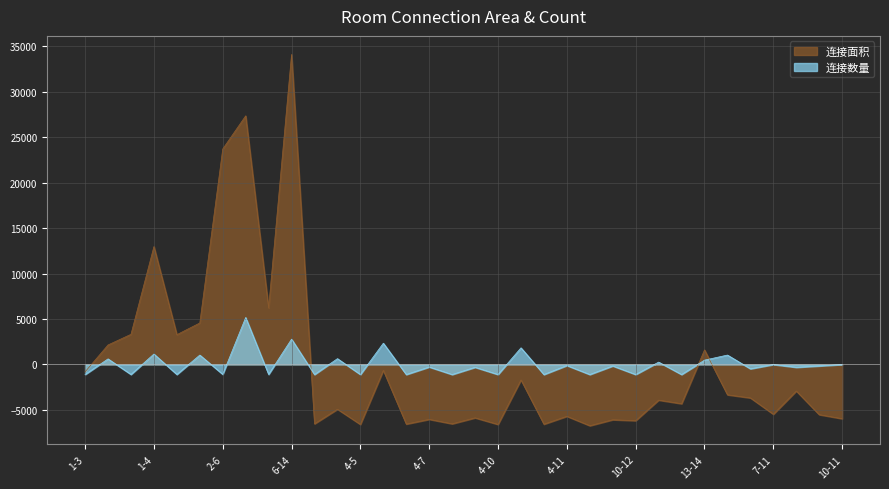

How many lines are shown in the chart?

2